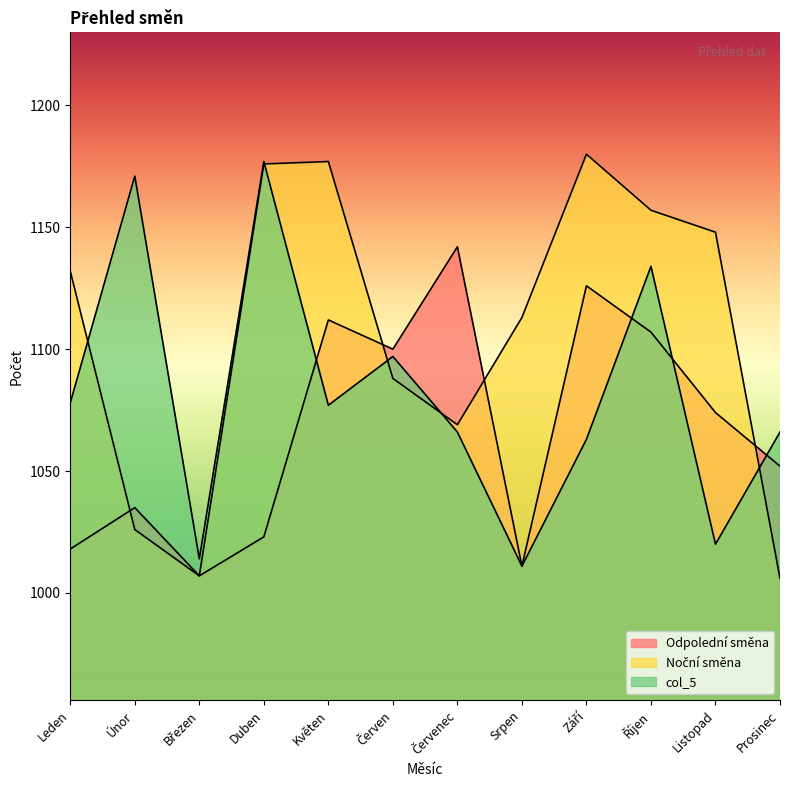

True or false: Noční směna has a value of 1006 at Prosinec.

True